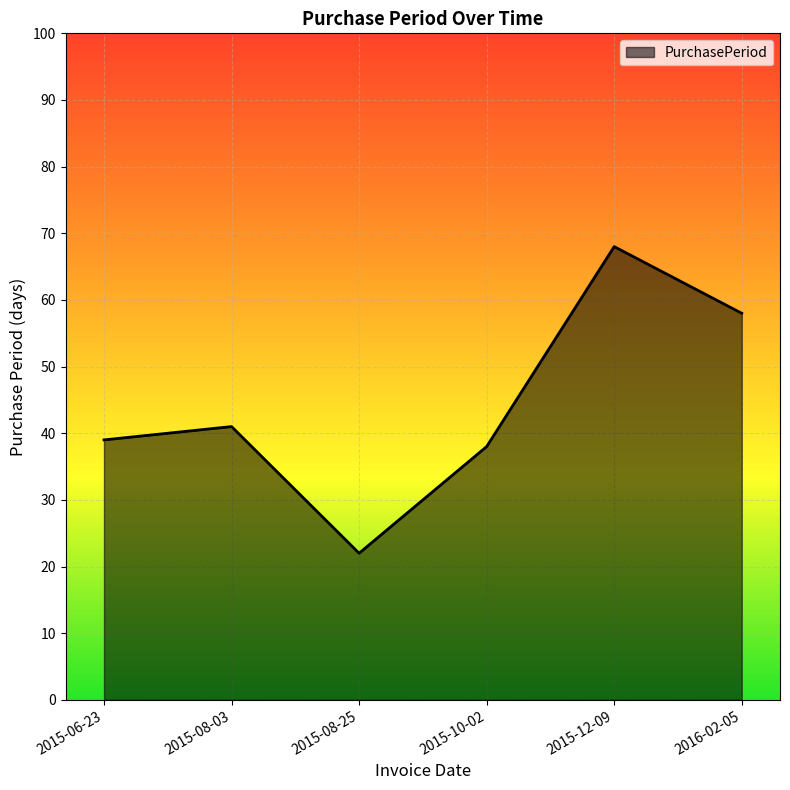

Rank the categories by value from lowest to highest.

2015-08-25, 2015-10-02, 2015-06-23, 2015-08-03, 2016-02-05, 2015-12-09